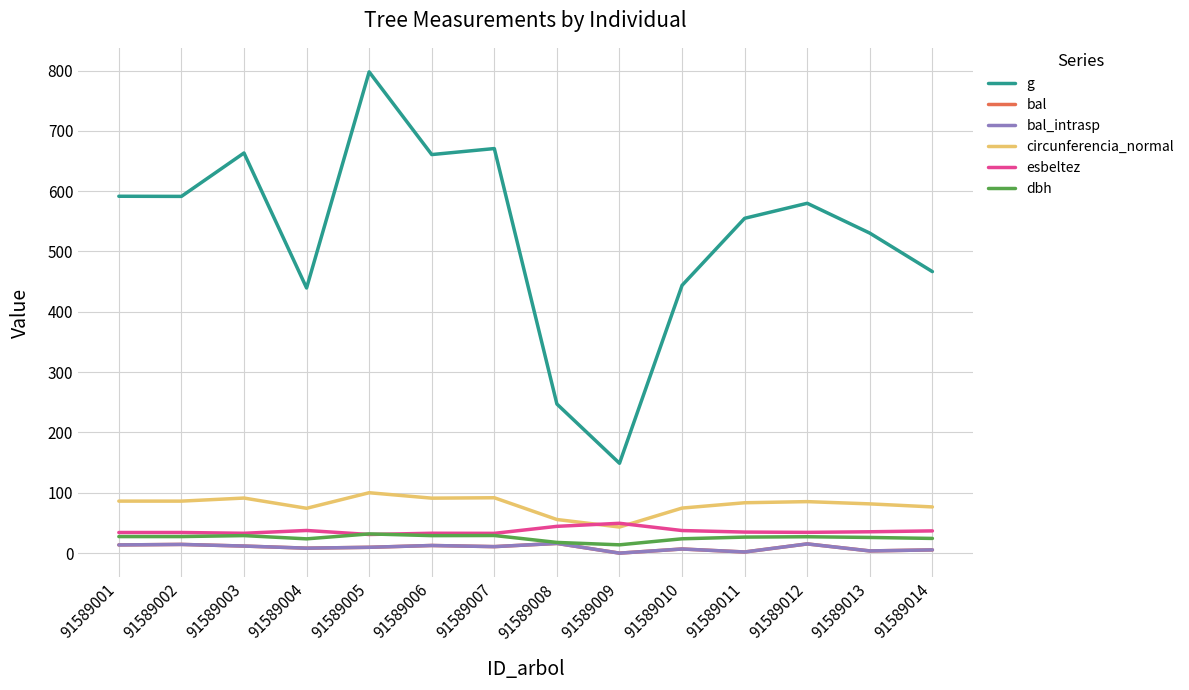

Which series has the largest total across all categories?

g